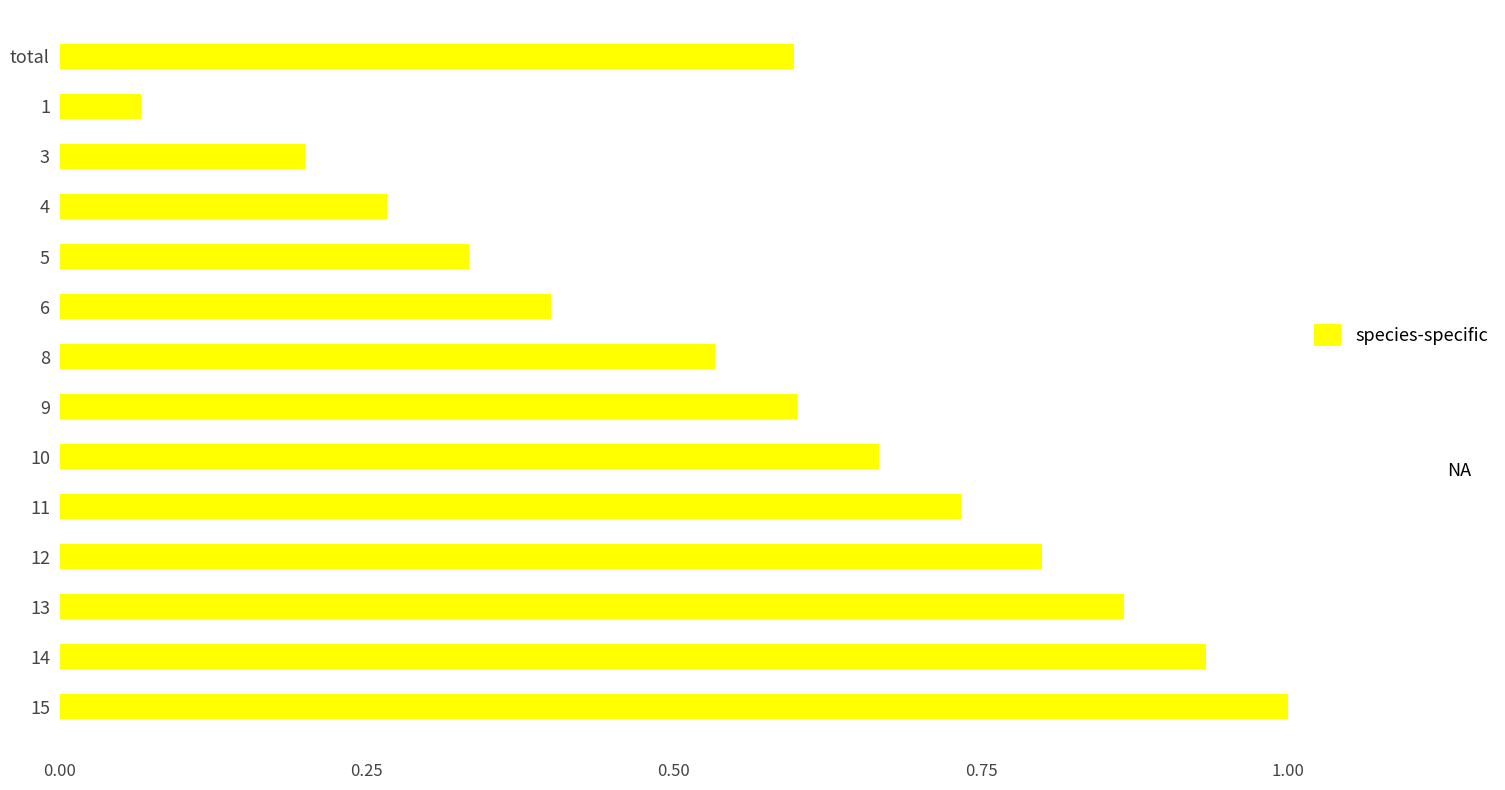

What is the greatest value displayed?

1.0